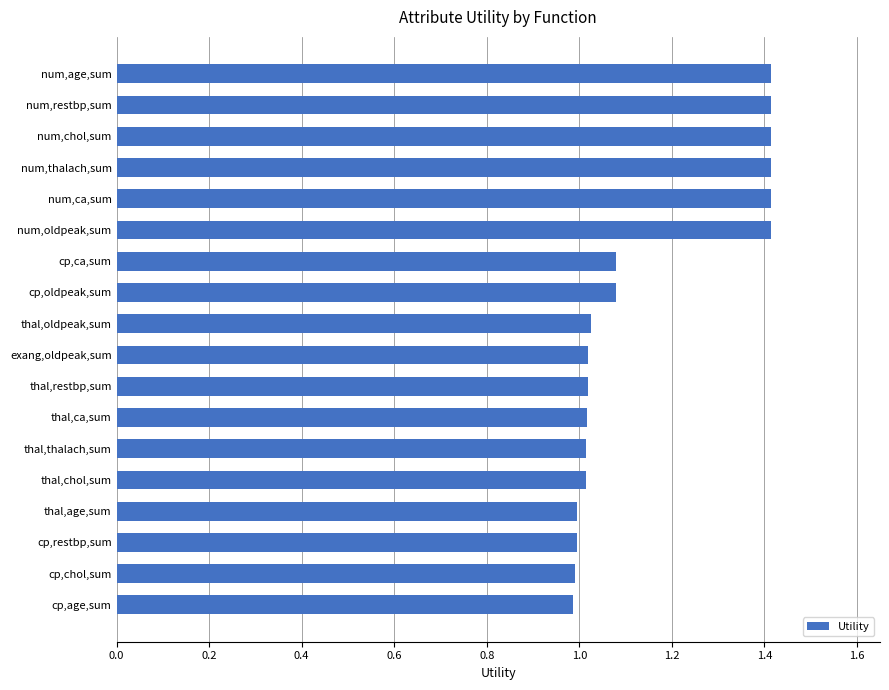

True or false: the data shows 1.0 at thal,oldpeak,sum.

True